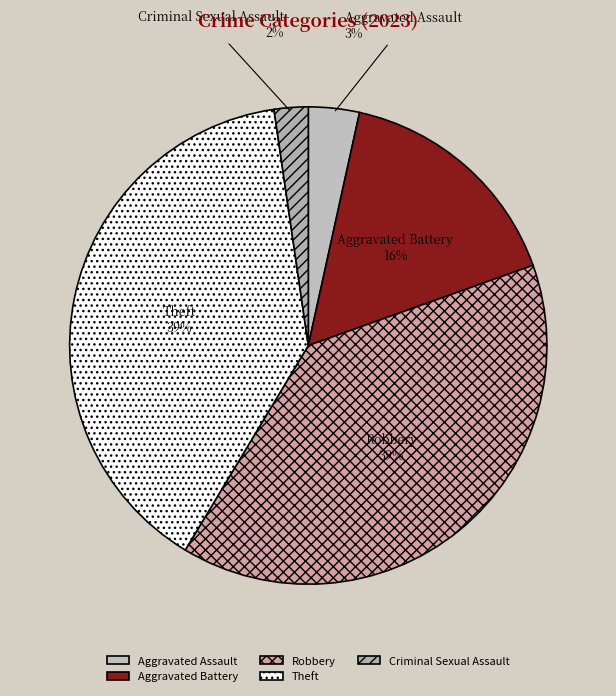

What is the ratio of the value at Aggravated Assault to the value at Theft?

0.1